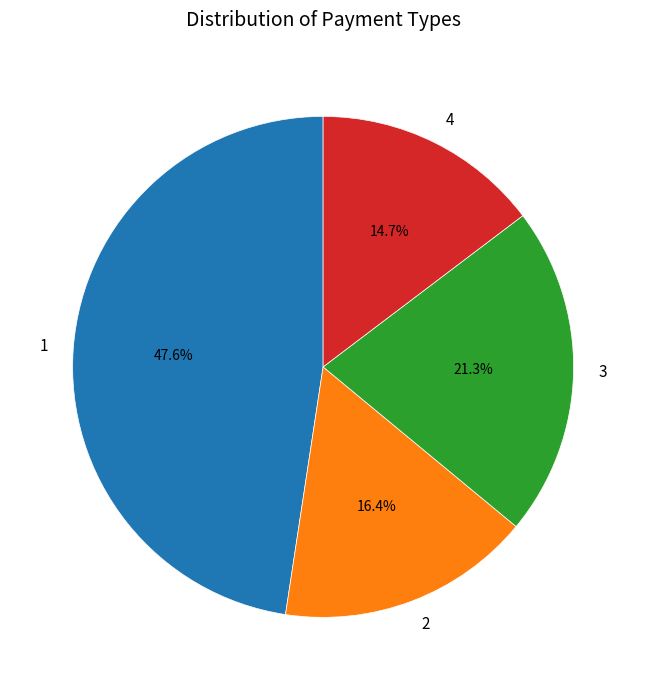

Approximately how many times larger is the value at 4 compared to 1?

0.3